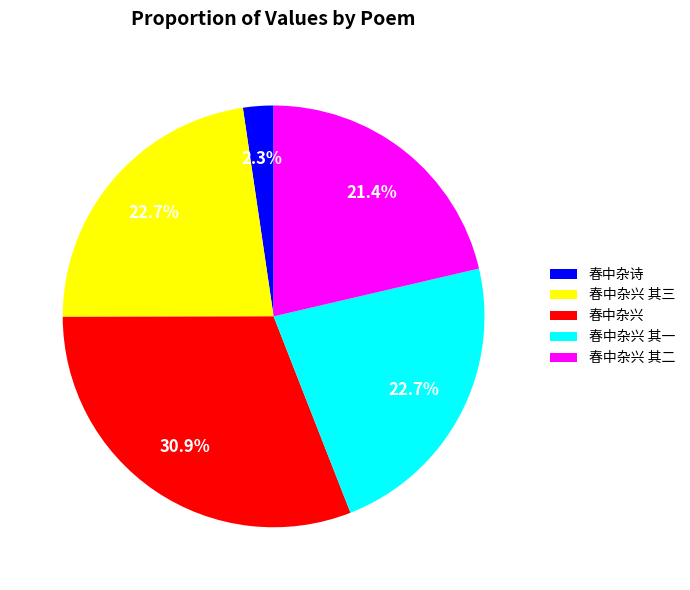

How many segments does this pie chart have?

5